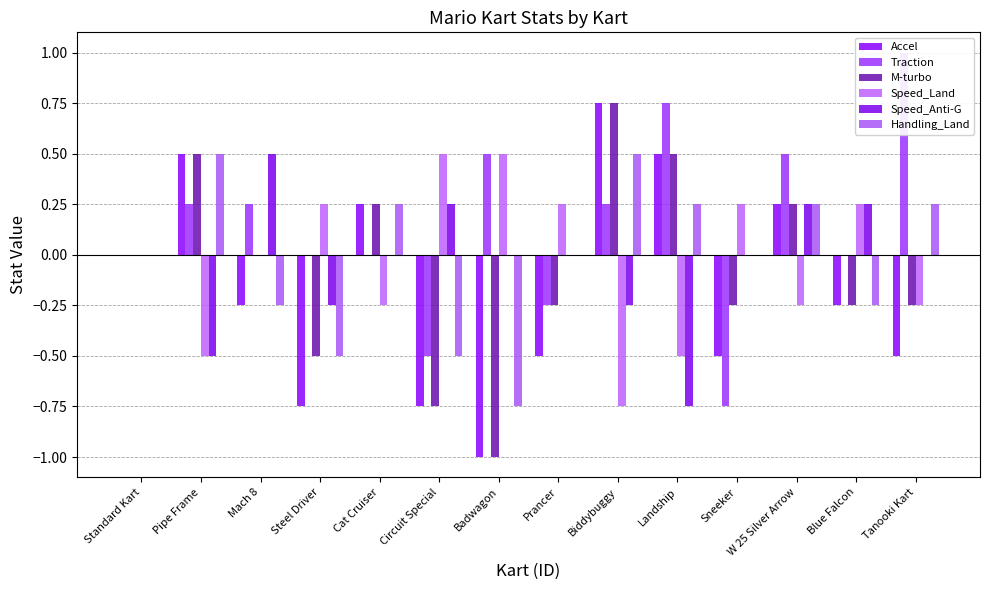

Reading left to right, what are all the values shown in this chart?

Accel: 0.0	0.5	-0.2	-0.8	0.2	-0.8	-1.0	-0.5	0.8	0.5	-0.5	0.2	-0.2	-0.5
Traction: 0.0	0.2	0.2	0.0	0.0	-0.5	0.5	-0.2	0.2	0.8	-0.8	0.5	0.0	1.0
M-turbo: 0.0	0.5	0.0	-0.5	0.2	-0.8	-1.0	-0.2	0.8	0.5	-0.2	0.2	-0.2	-0.2
Speed_Land: 0.0	-0.5	0.0	0.2	-0.2	0.5	0.5	0.2	-0.8	-0.5	0.2	-0.2	0.2	-0.2
Speed_Anti-G: 0.0	-0.5	0.5	-0.2	0.0	0.2	0.0	0.0	-0.2	-0.8	0.0	0.2	0.2	0.0
Handling_Land: 0.0	0.5	-0.2	-0.5	0.2	-0.5	-0.8	0.0	0.5	0.2	0.0	0.2	-0.2	0.2